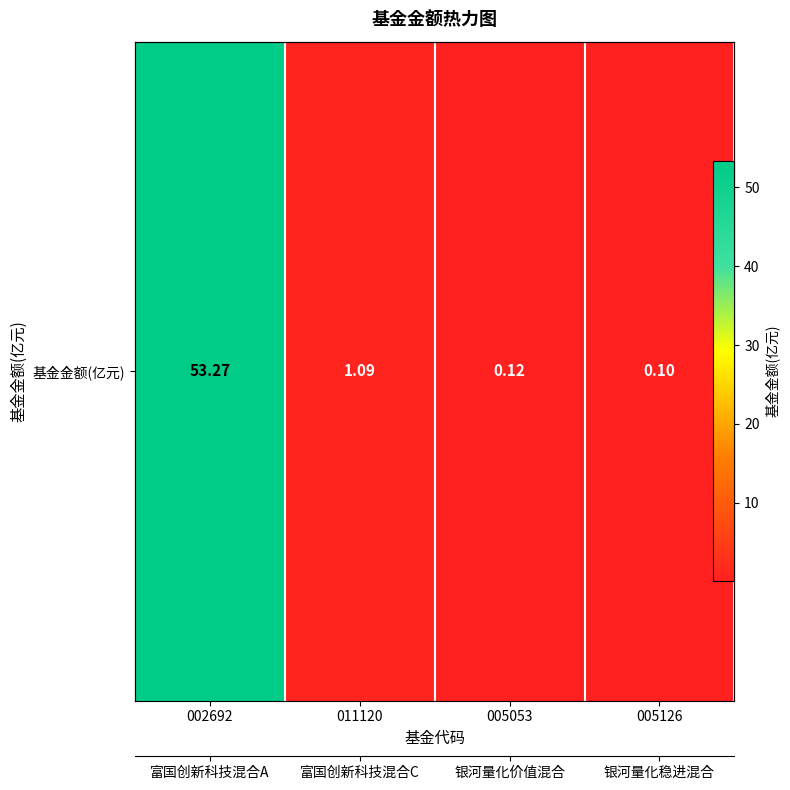

True or false: the data shows 53.3 at 002692.

True